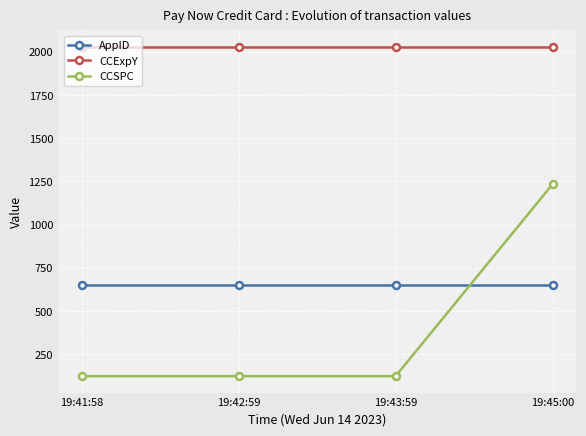

Which series has the largest range (max minus min)?

CCSPC